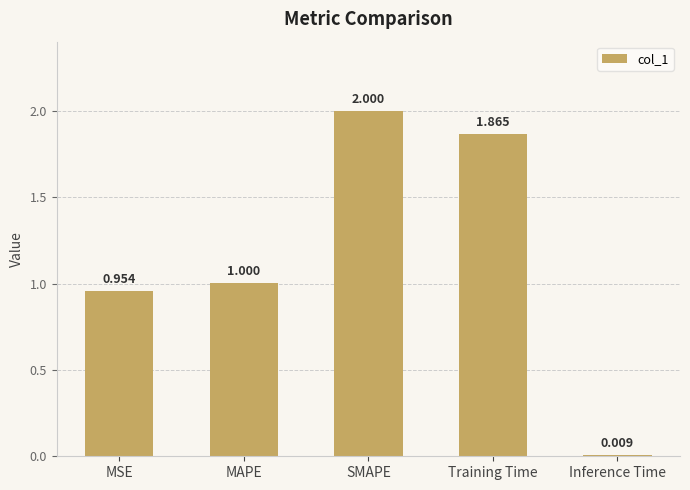

Where is the data nearest to the value 1?

MAPE